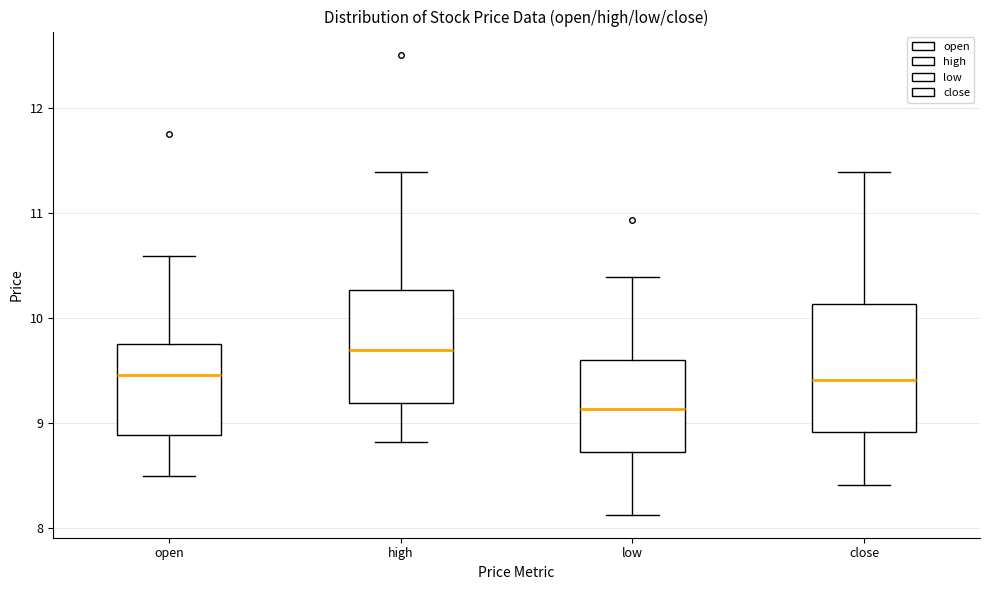

Reading left to right, transcribe this box plot: for each box, give where its median line is, the range the box spans, and where its two whiskers end, as read against the y-axis. The values are not printed on the chart, so give them approximately, as read against the axis.

open: median 9.5, box 8.9 to 9.8, whiskers 8.5 to 10.6
high: median 9.7, box 9.2 to 10.3, whiskers 8.8 to 11.4
low: median 9.1, box 8.7 to 9.6, whiskers 8.1 to 10.4
close: median 9.4, box 8.9 to 10.1, whiskers 8.4 to 11.4